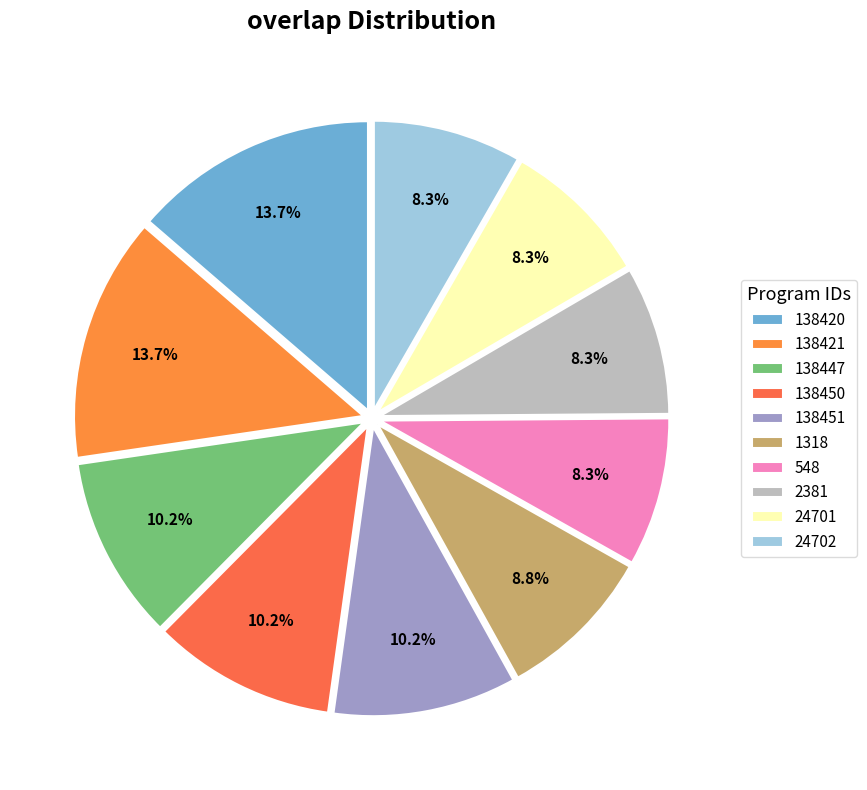

To the nearest percent, what is the difference between the largest and smallest slice percentages?

5%